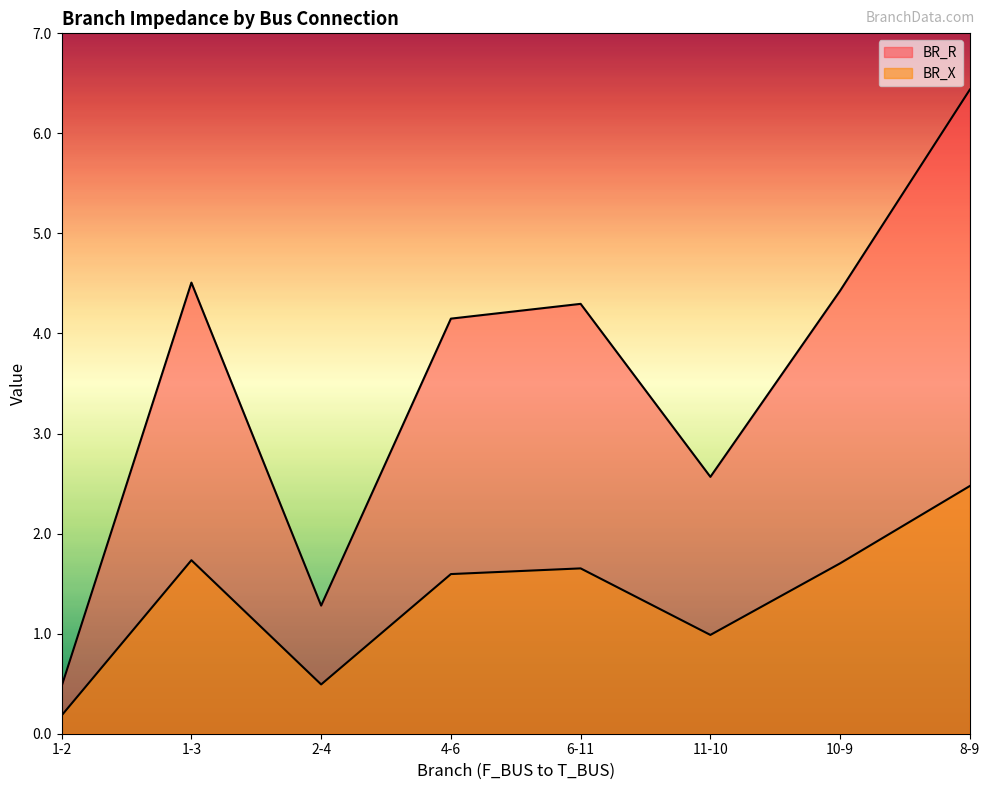

How many categories are shown in the chart?

8